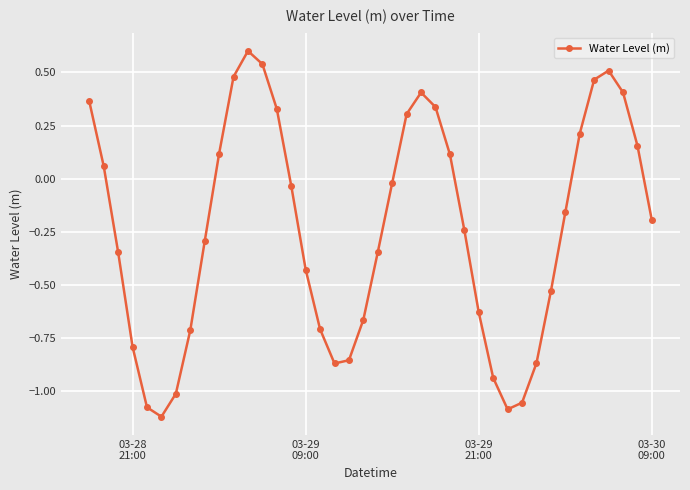

What is the maximum value shown in the chart?

0.6